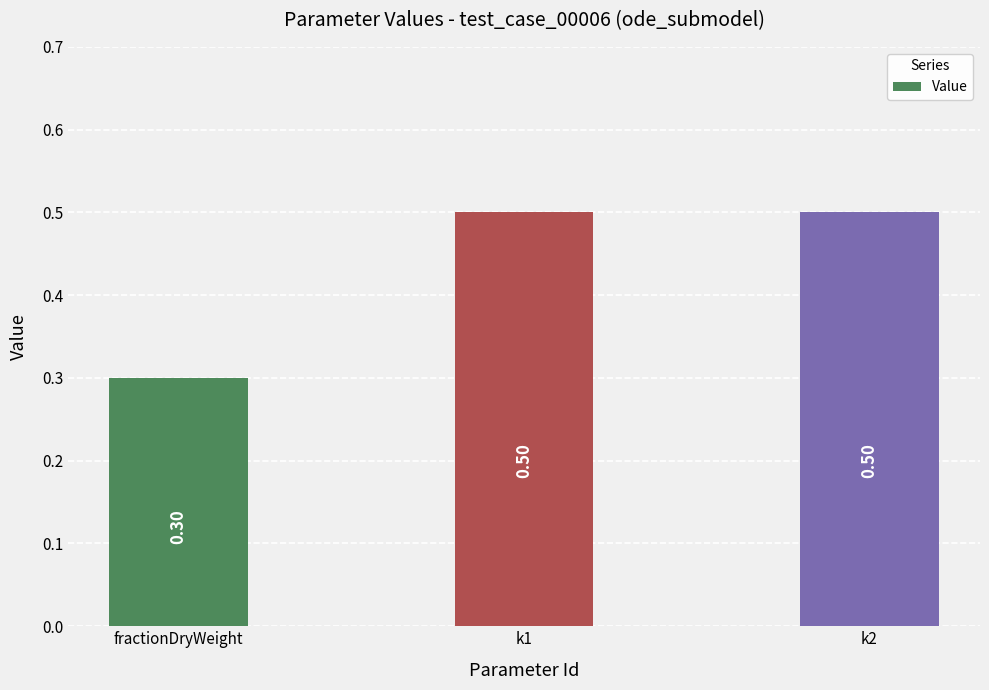

What is the maximum value shown in the chart?

0.5